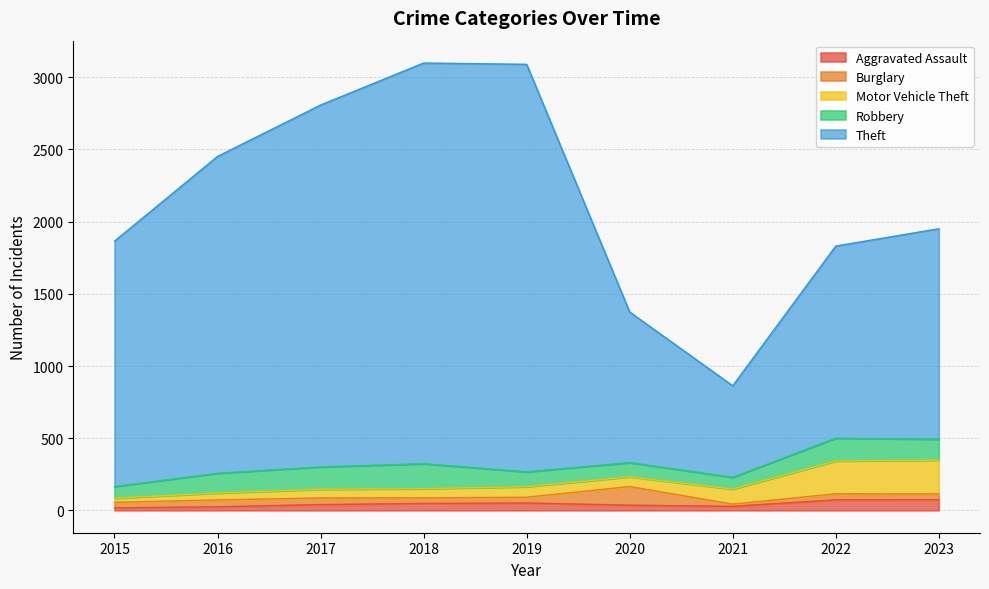

How many lines are shown in the chart?

5